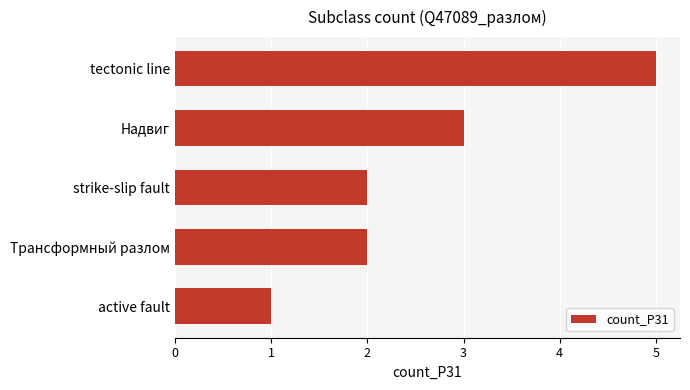

What is the sum of all values?

13